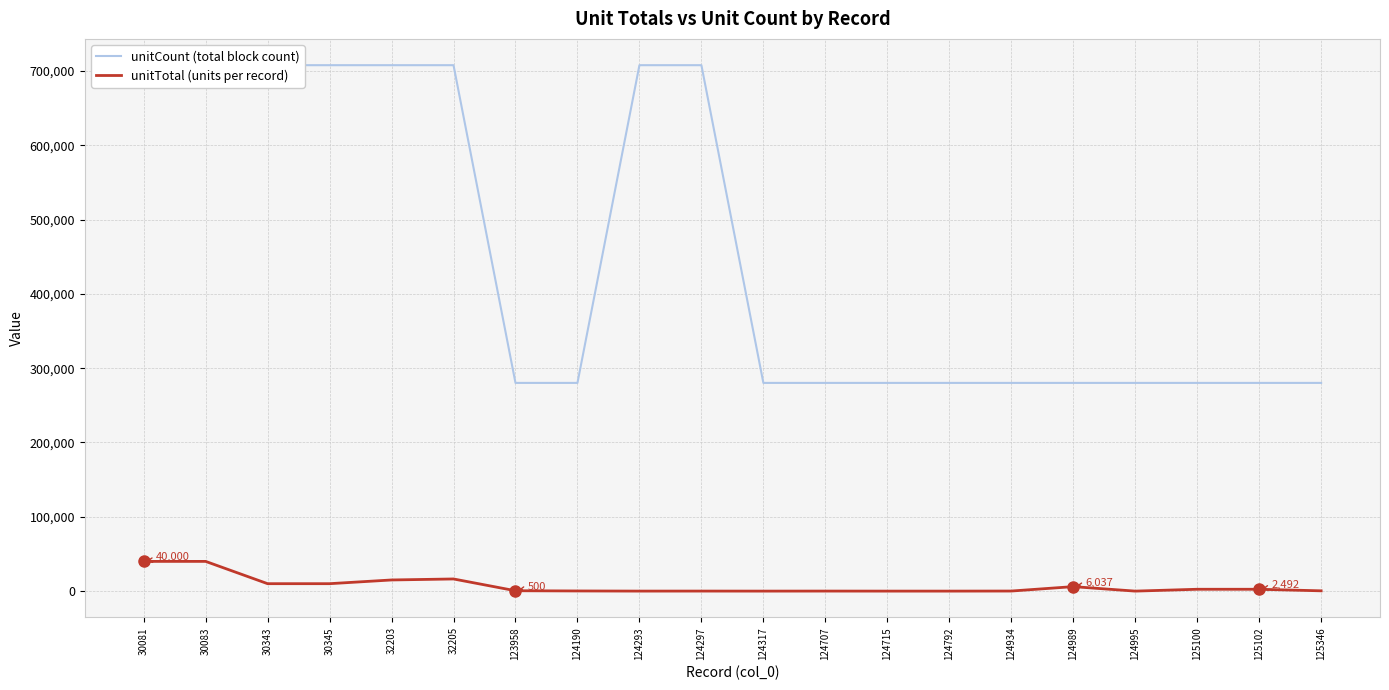

The unitCount (total block count) series shows 476258 at 125102. True or false?

False